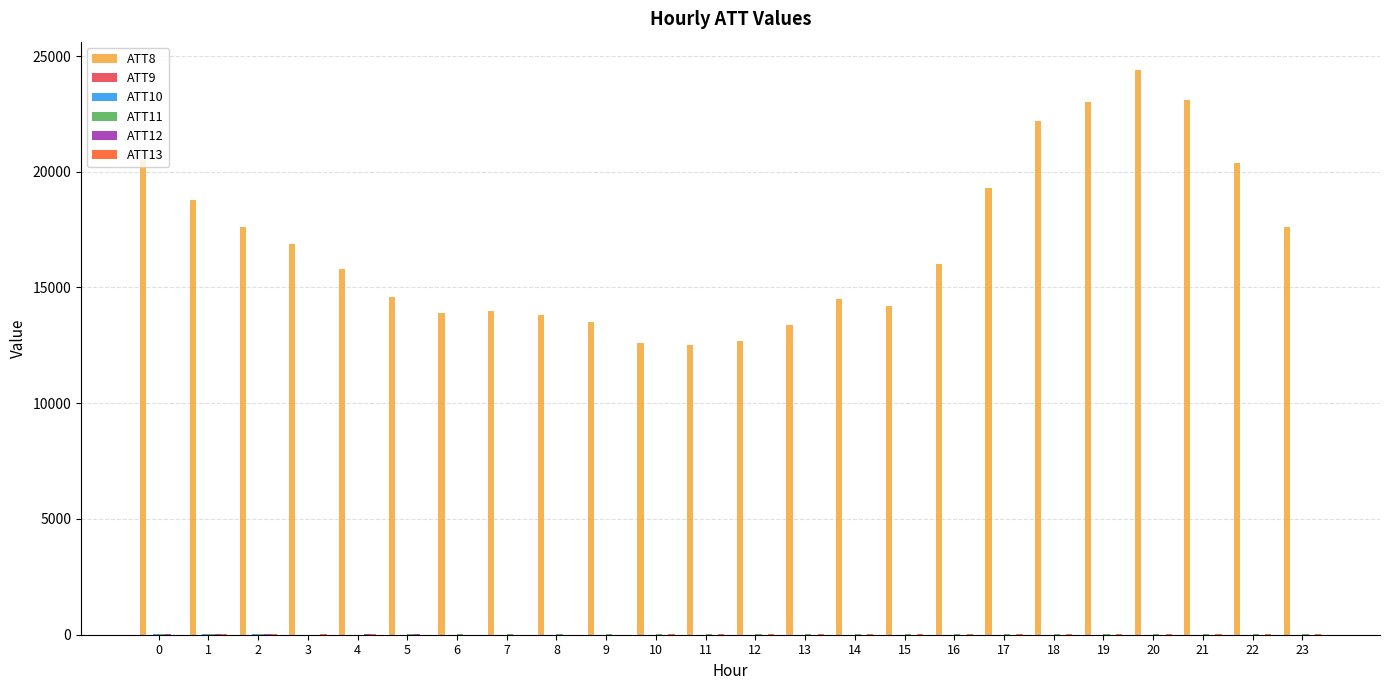

Which series has the largest total across all categories?

ATT8